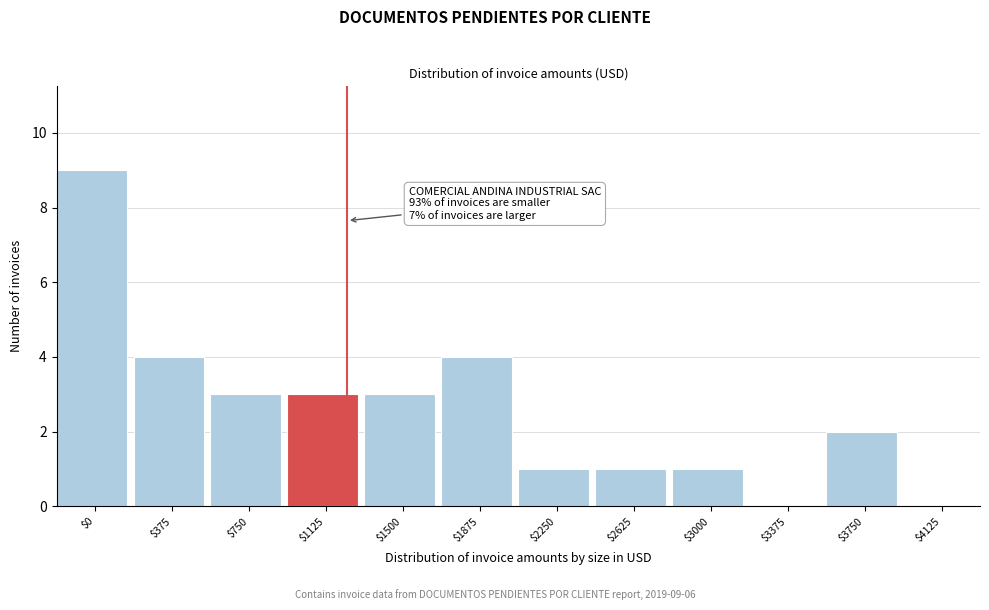

At which category does the chart reach its peak across all series?

$0